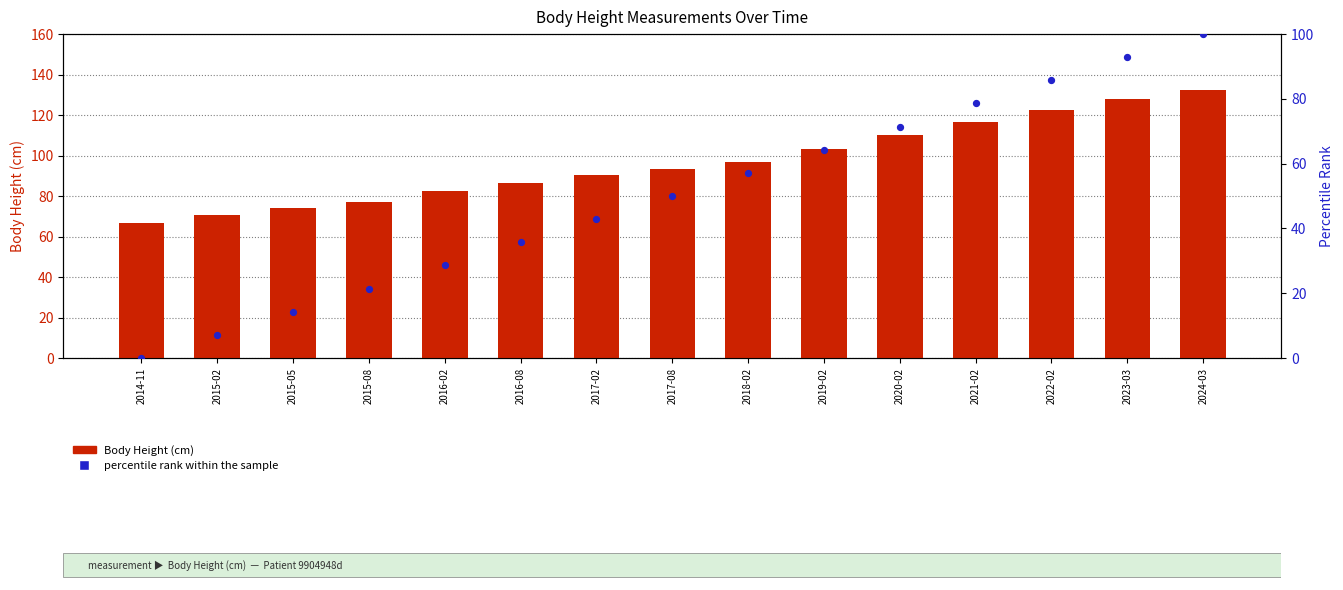

At how many categories does at least one series exceed 44?

15